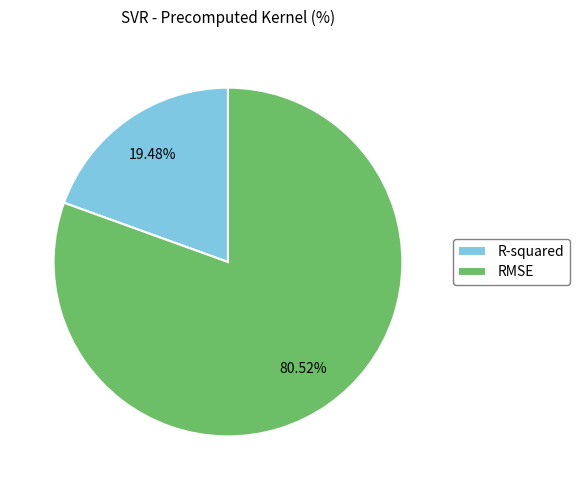

What is the largest slice in the pie chart?

RMSE